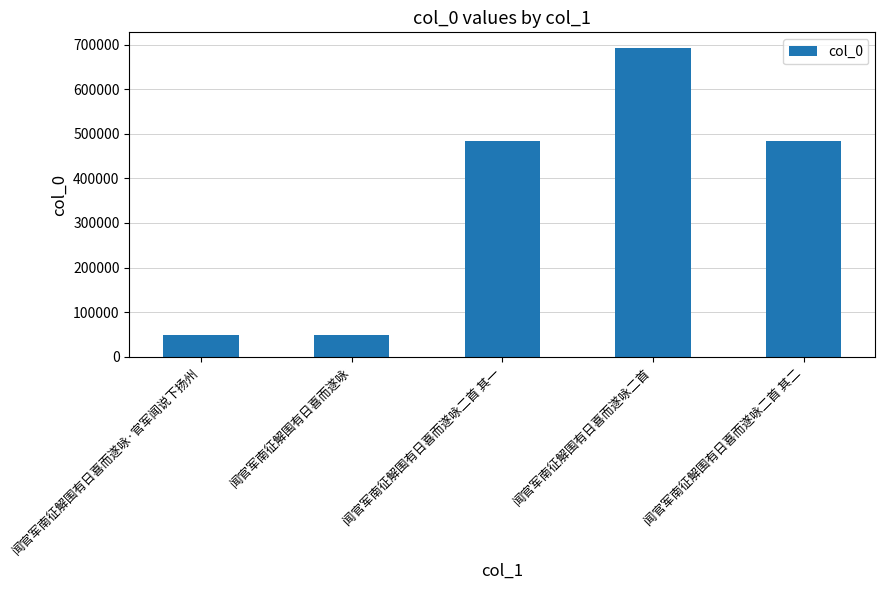

What is the greatest value displayed?

692671